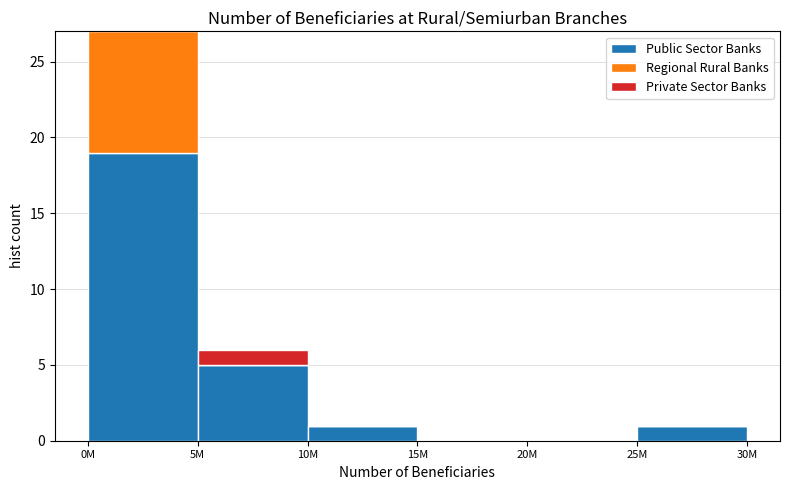

Reading left to right, what are the values for Public Sector Banks?

0M=19	5M=5	10M=1	15M=0	20M=0	25M=1